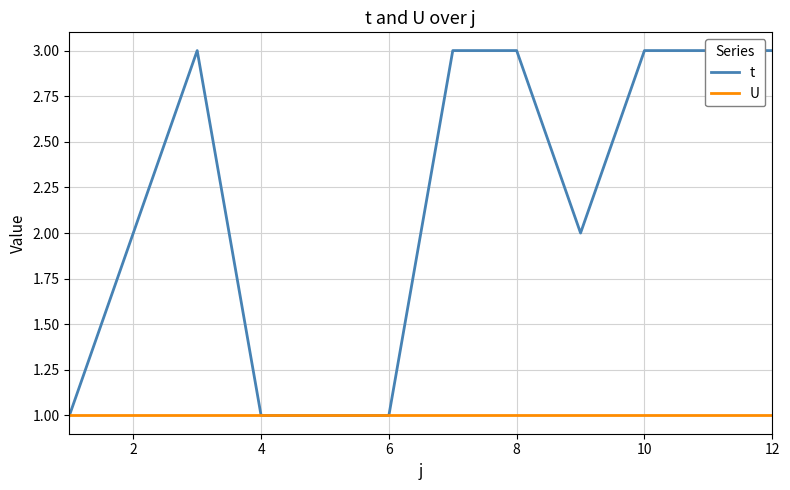

At 8, list the series in order from largest to smallest.

t, U